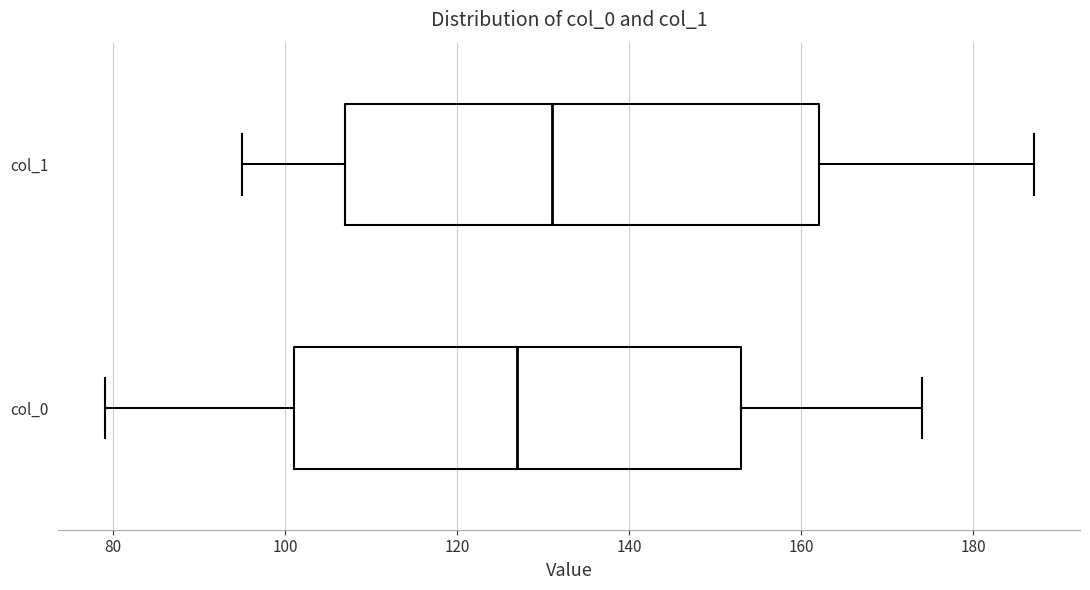

Which box is the widest, from its left edge to its right edge?

col_1